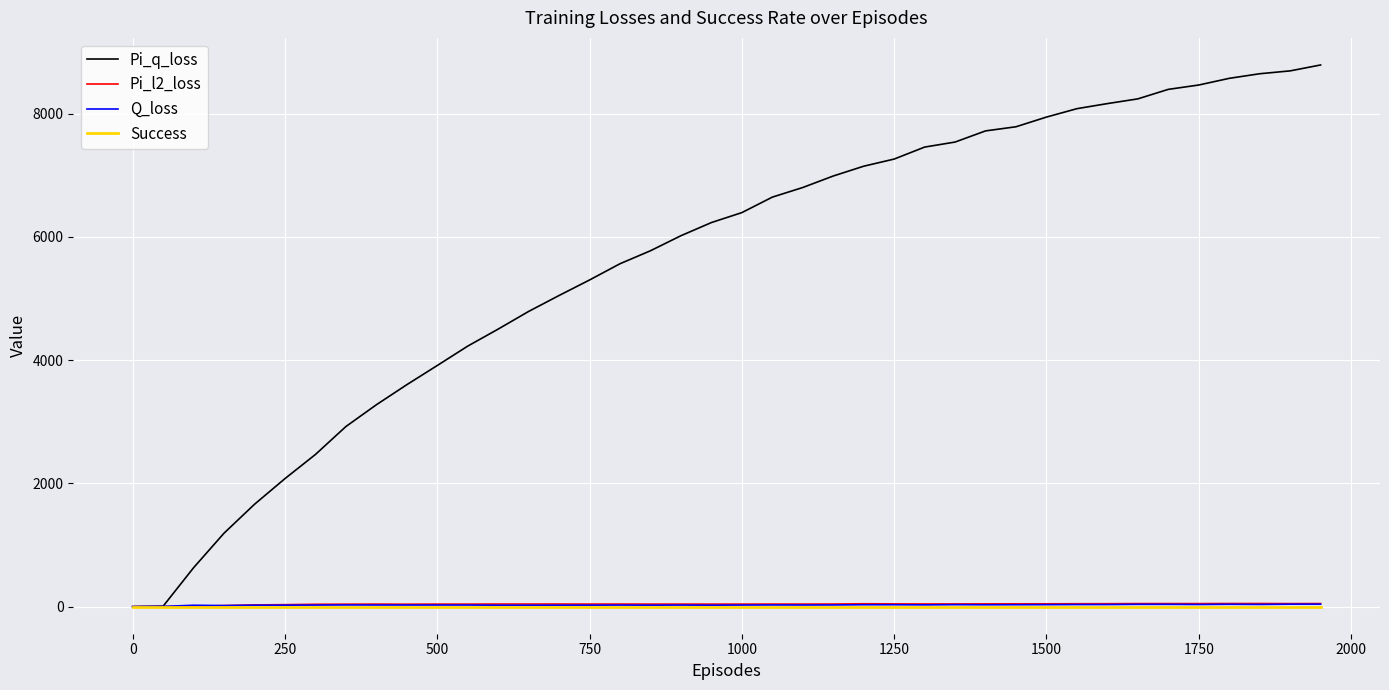

Which series has the largest range (max minus min)?

Pi_q_loss